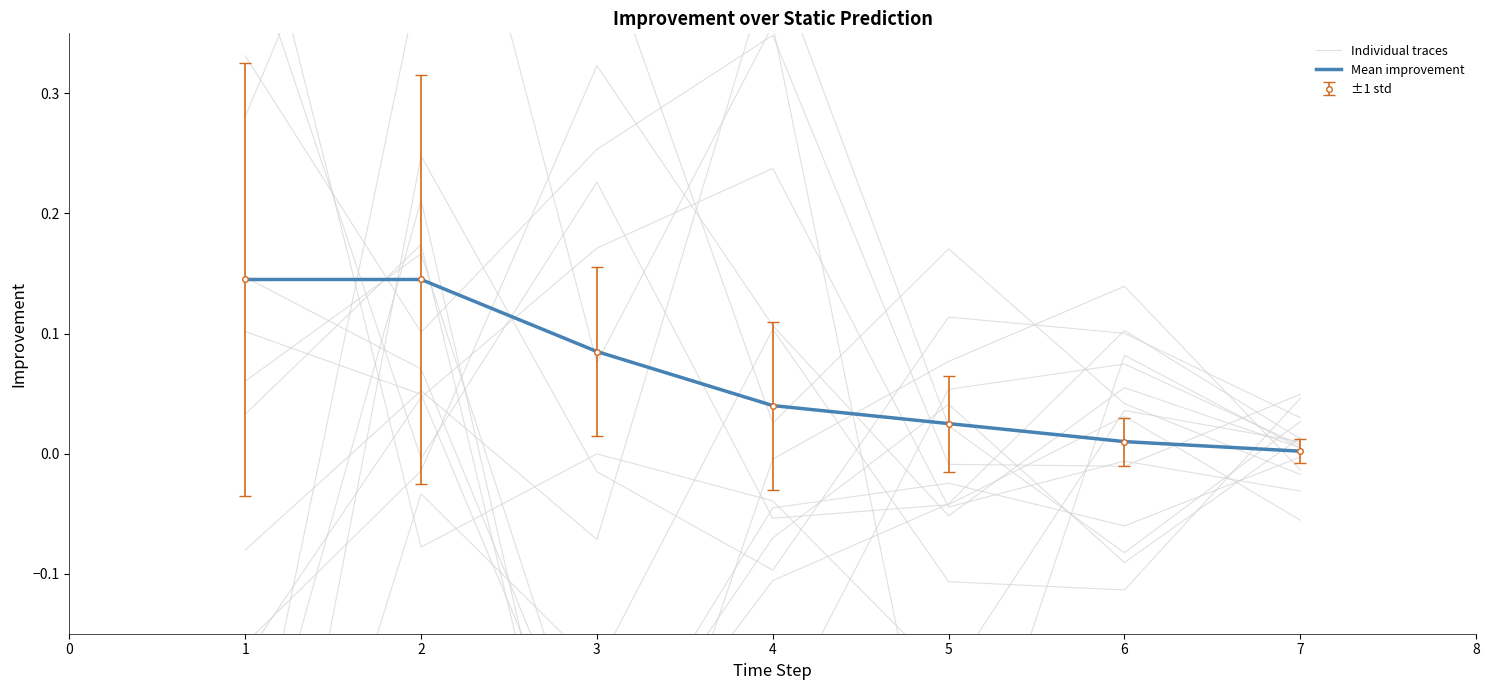

The value of Individual traces at 3 is 0.4. True or false?

False